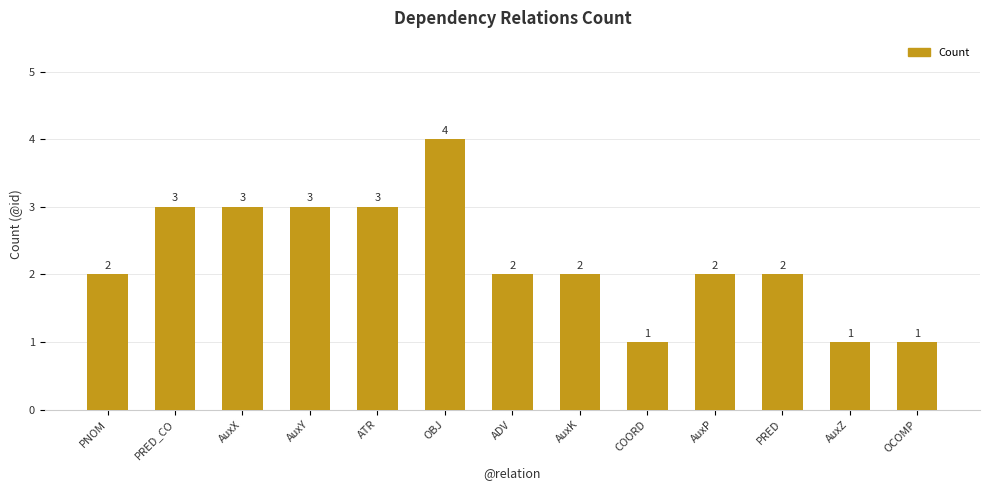

Are the bars grouped side by side (vs. stacked)?

No